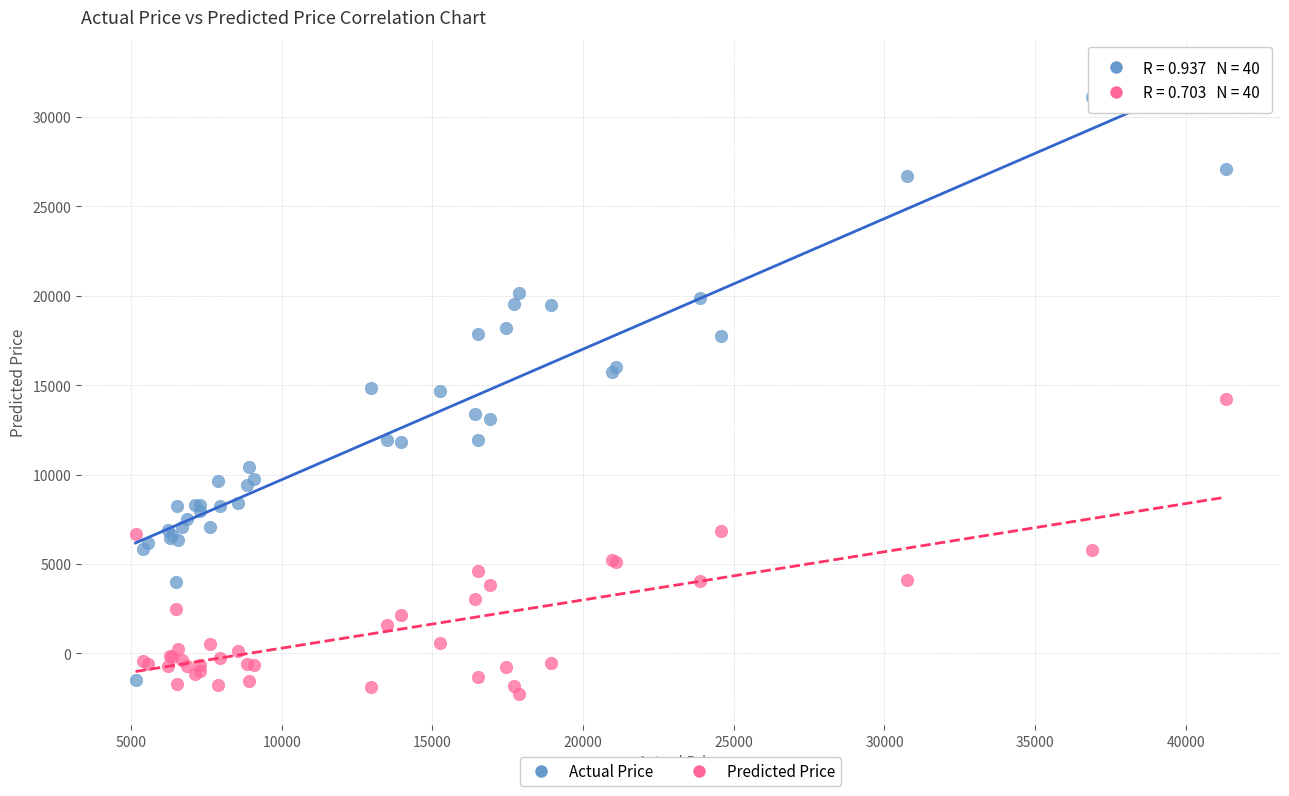

Which series reaches the maximum Y coordinate?

Actual Price